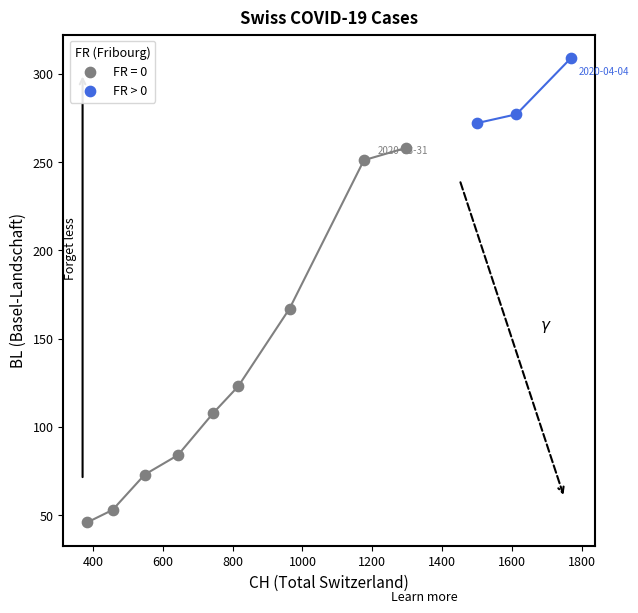

Which series has the largest Y range (max minus min)?

FR = 0